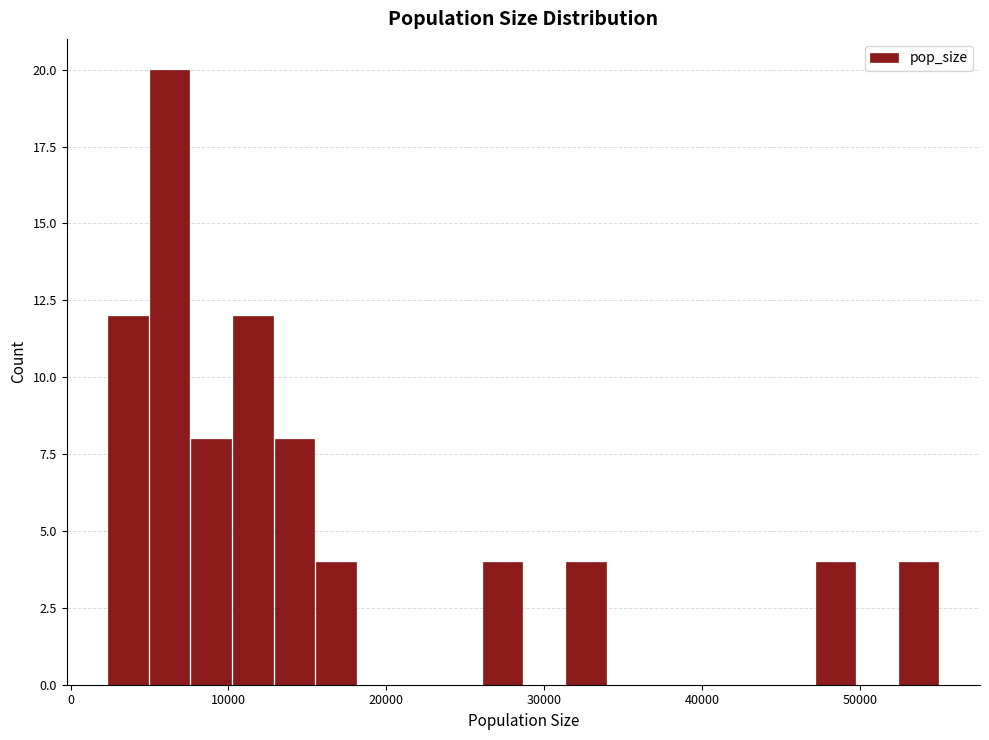

Around what value on the x-axis is the tallest bar? Give the approximate position of its centre, as read against the axis.

6000